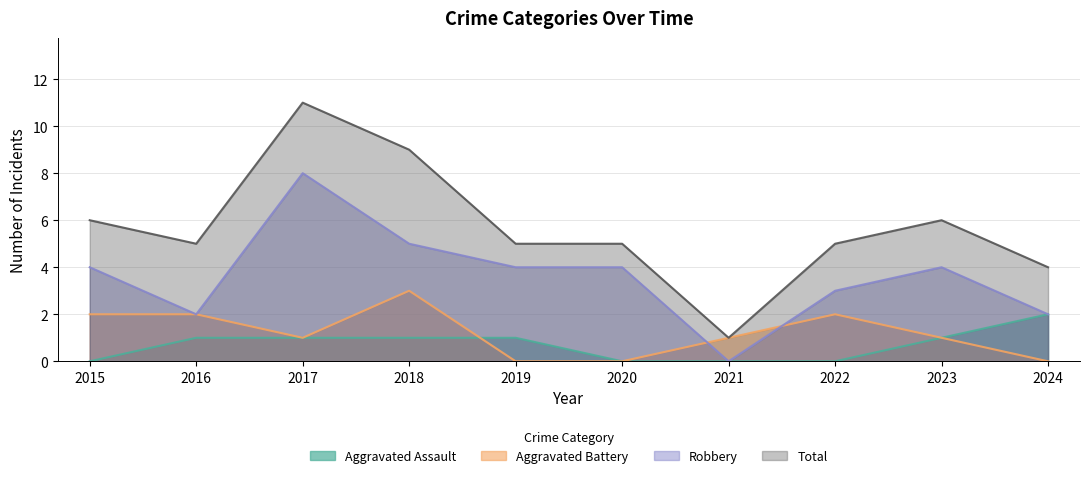

How many values in the Total series are below 5?

2